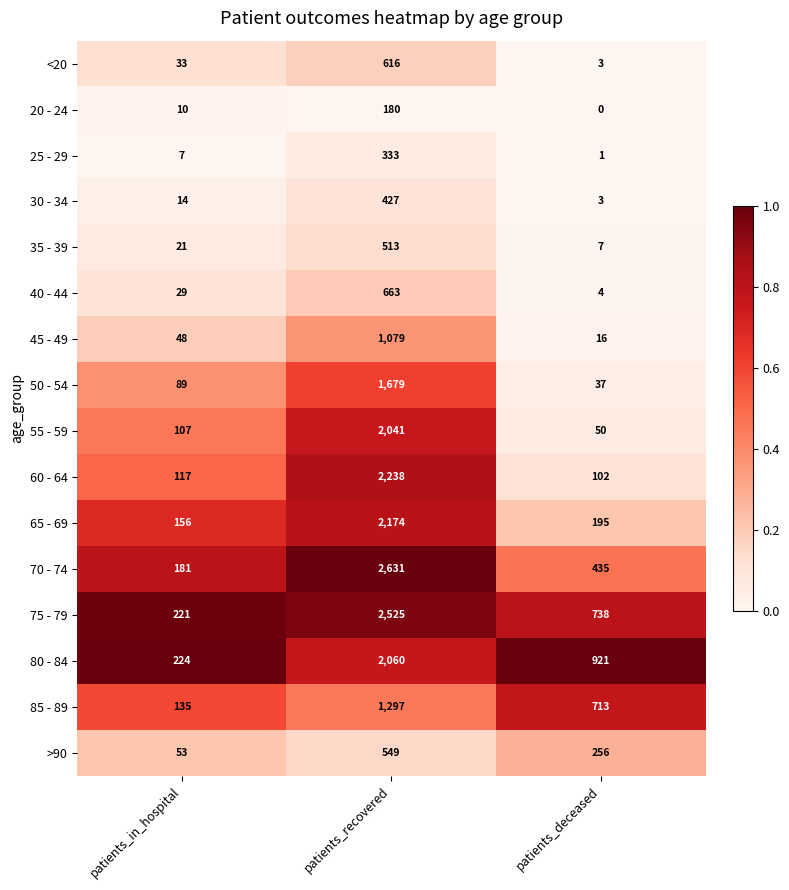

Where is 75 - 79 nearest to the value 1373?

patients_deceased